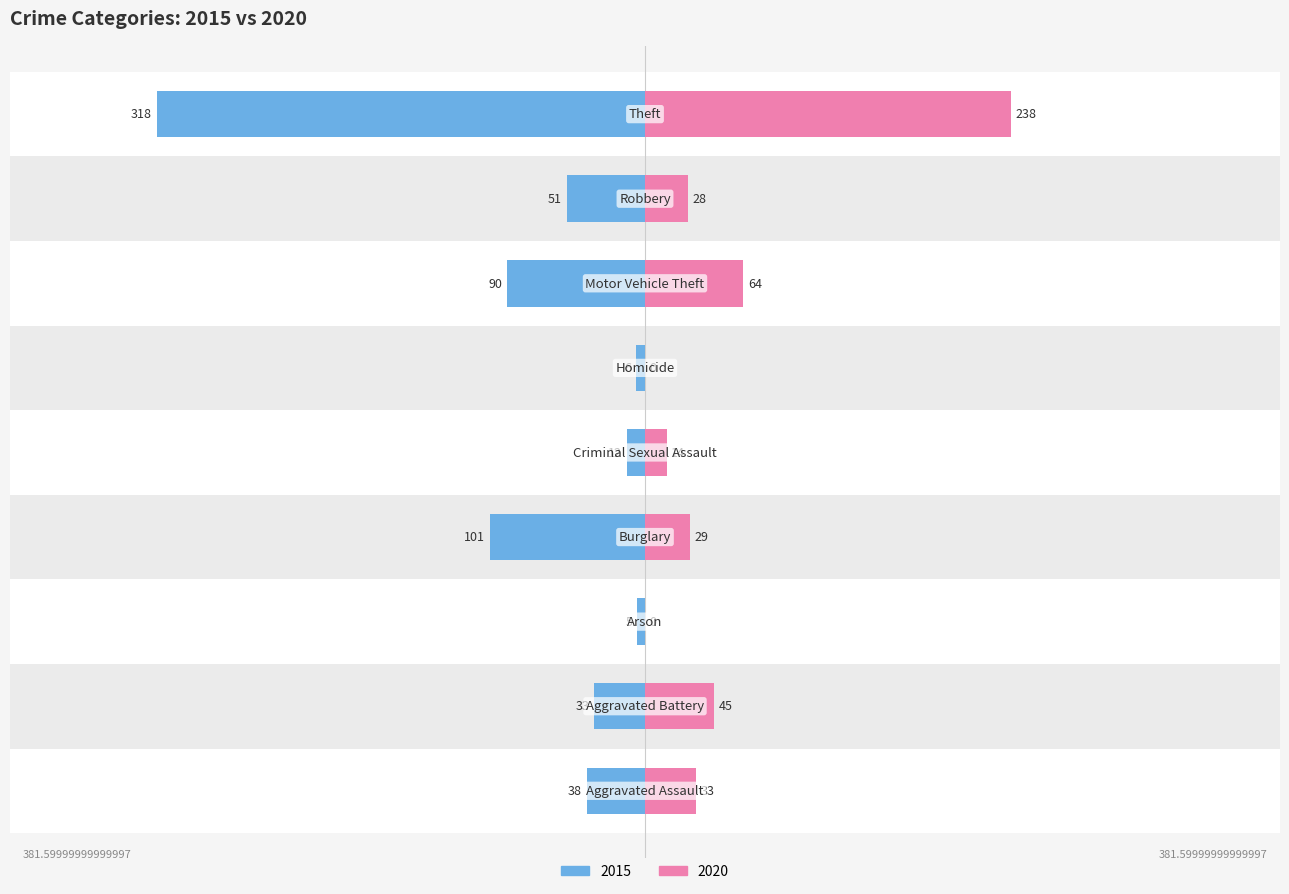

What is the average value of the 2020 series?

50